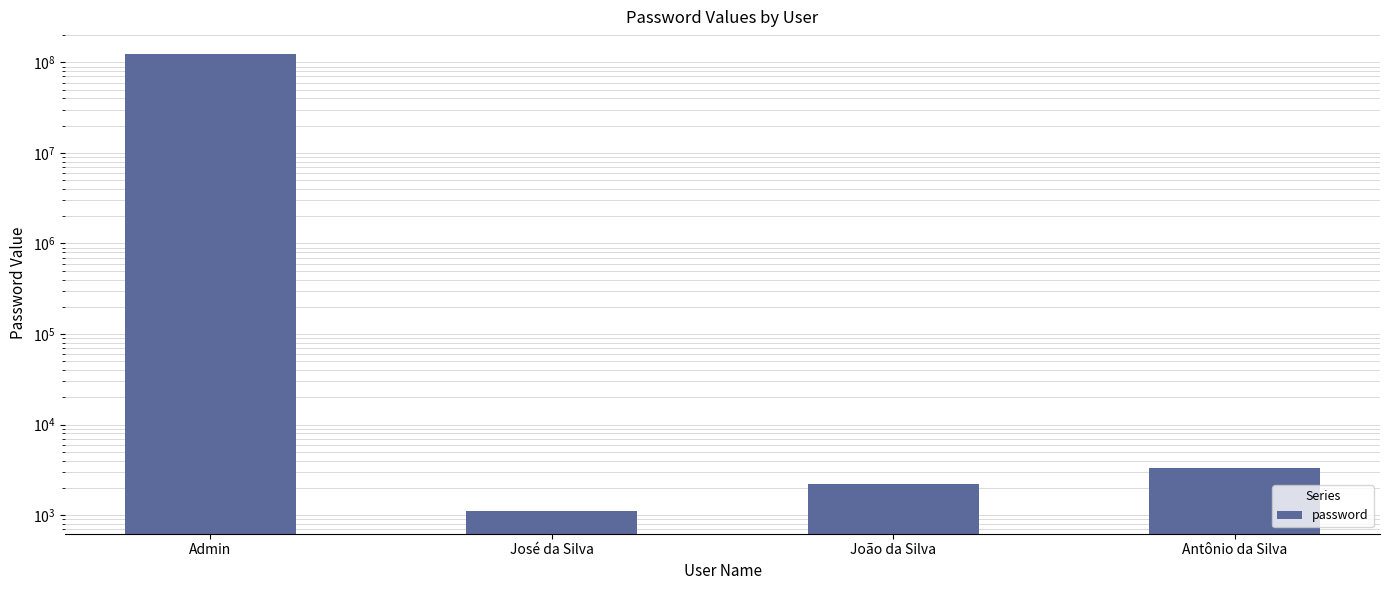

How many data points are less than 3333?

2